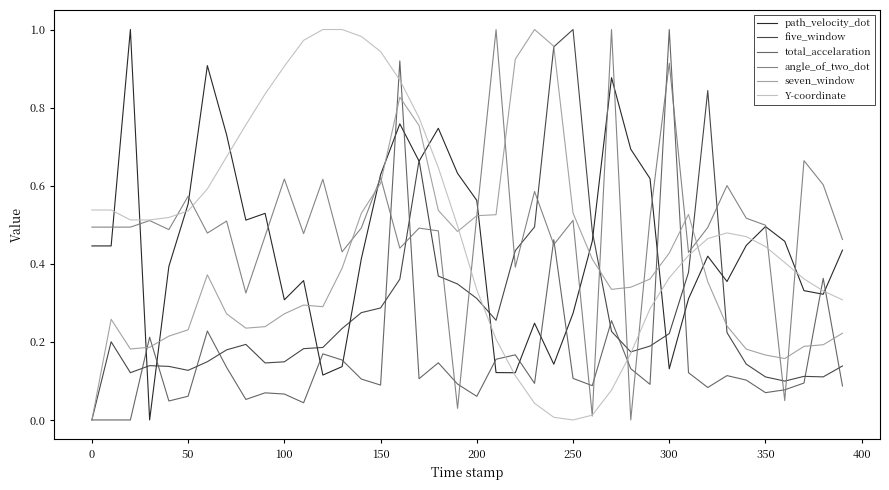

Does the chart have visible grid lines?

No